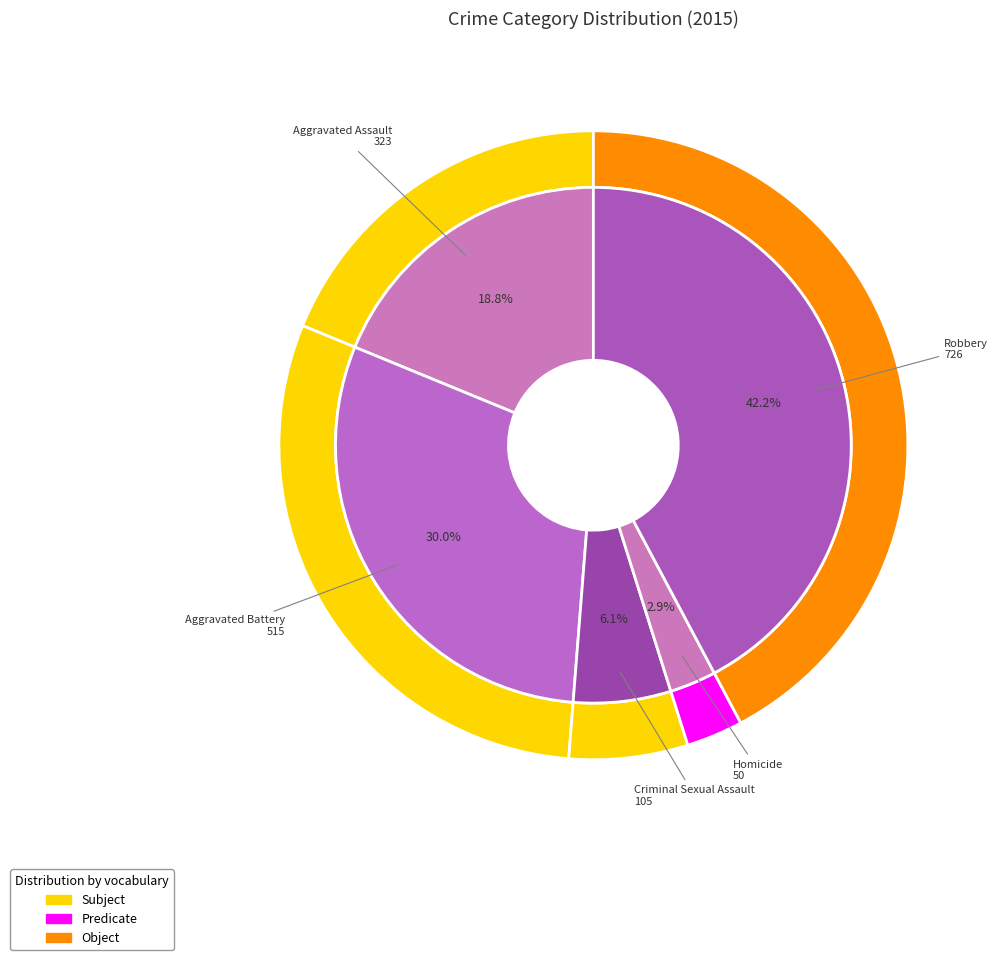

How many segments does this pie chart have?

5